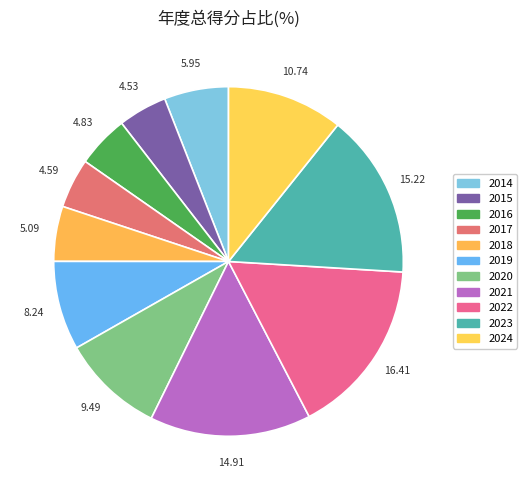

What percentage is the 2017 slice, to the nearest percent?

5%